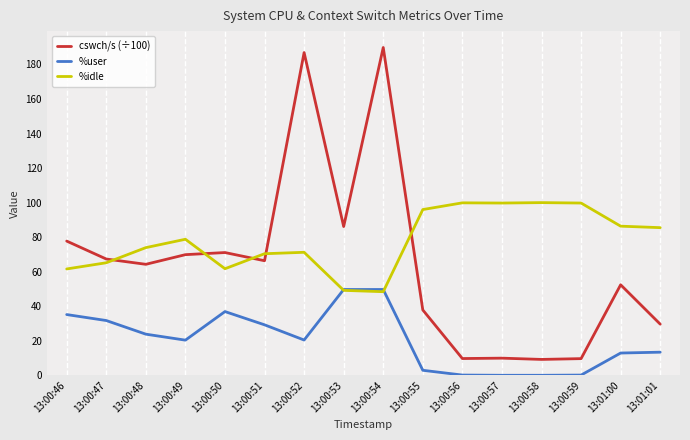

What are all the series names shown in the legend?

cswch/s (÷100), %user, %idle